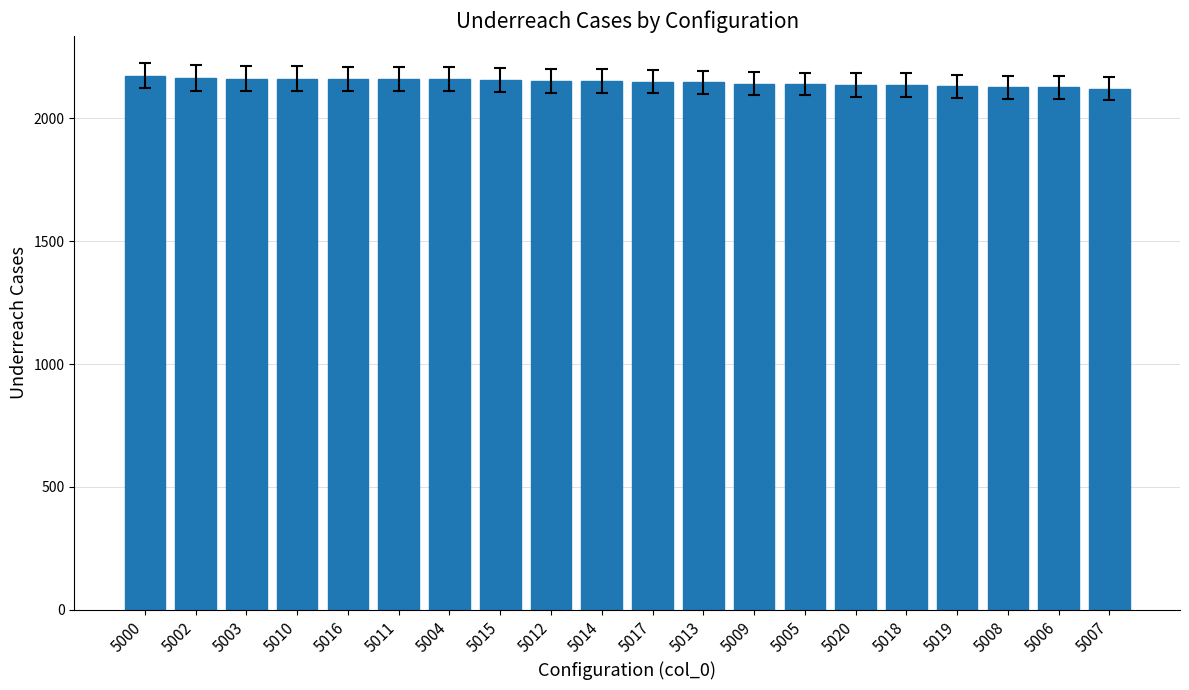

The value at 5006 is 3292. True or false?

False